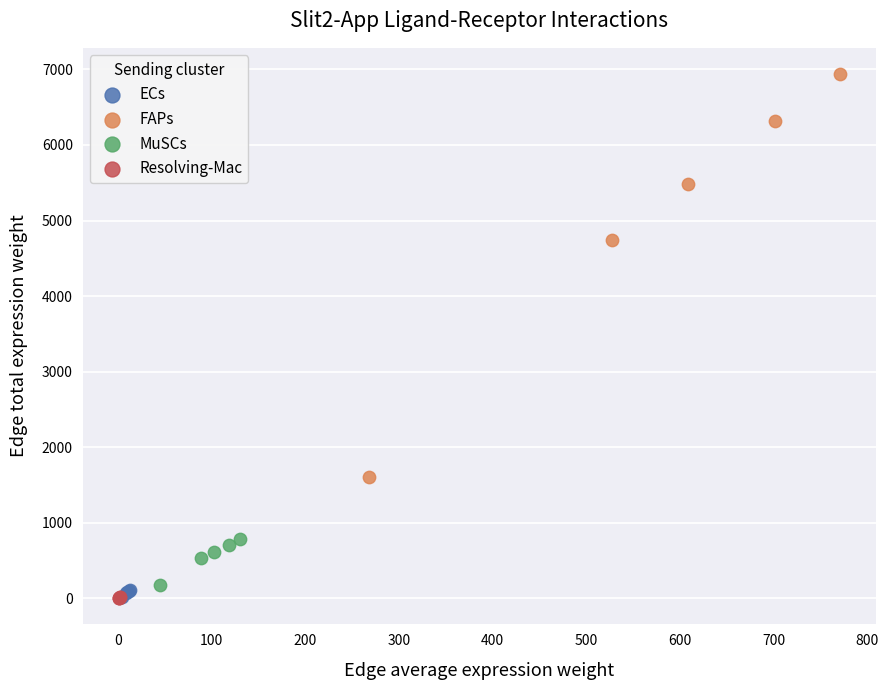

Which series contains the highest Y value?

FAPs